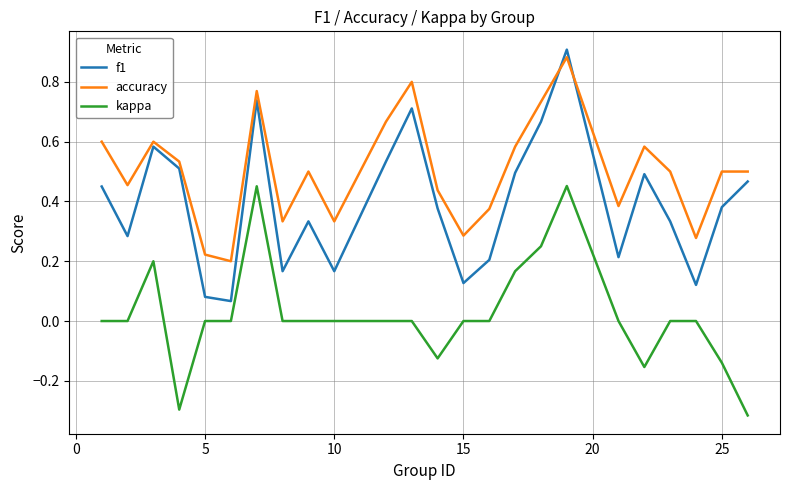

Rank the series by their average value, from lowest to highest.

kappa, f1, accuracy